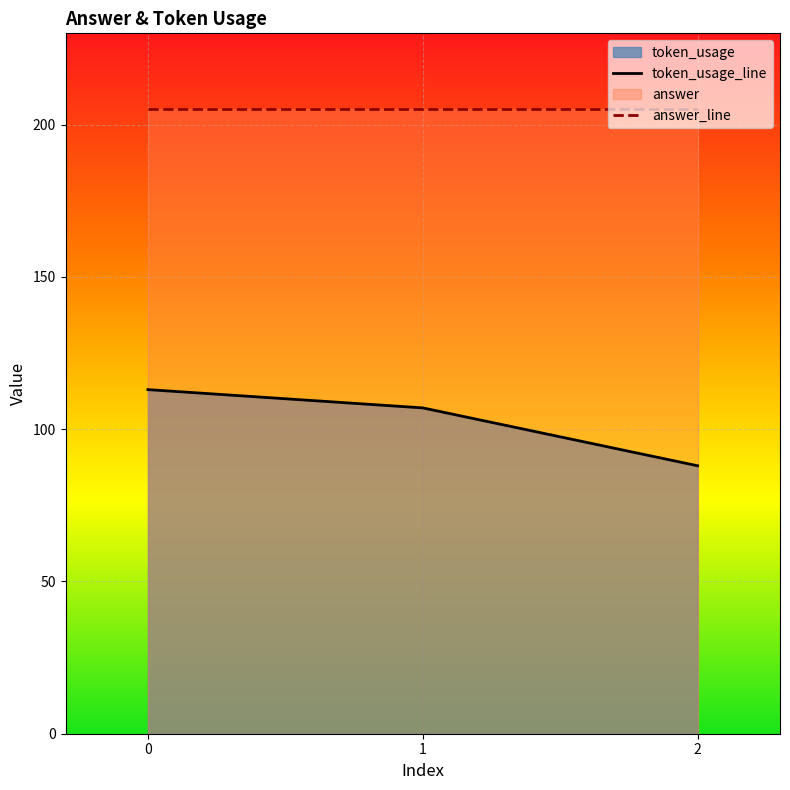

The token_usage_line series shows 152 at 0. True or false?

False